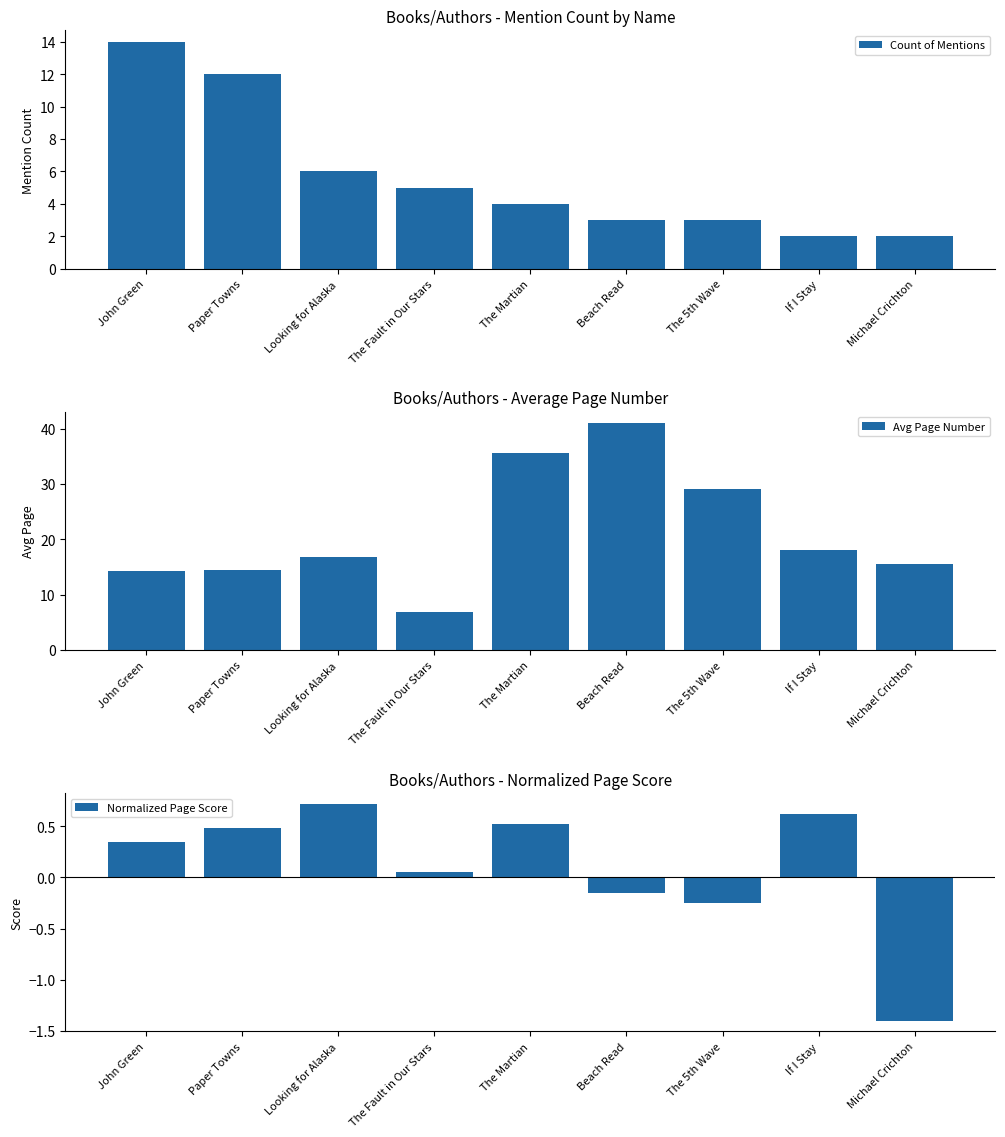

Are the bars grouped side by side (vs. stacked)?

Yes